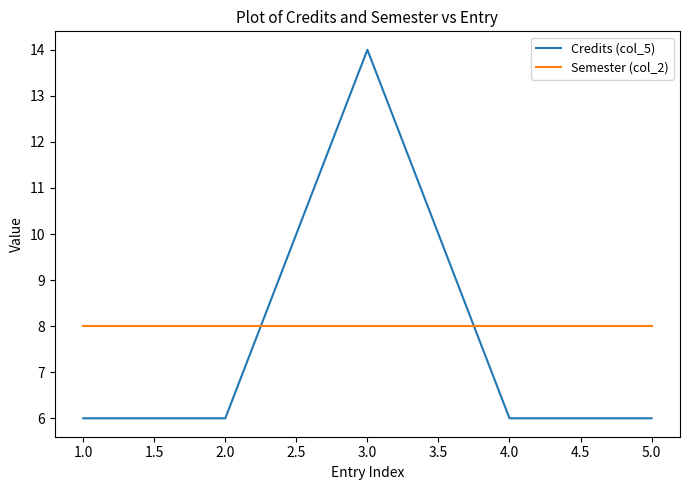

True or false: Credits (col_5) has a value of 6 at 5.0.

True